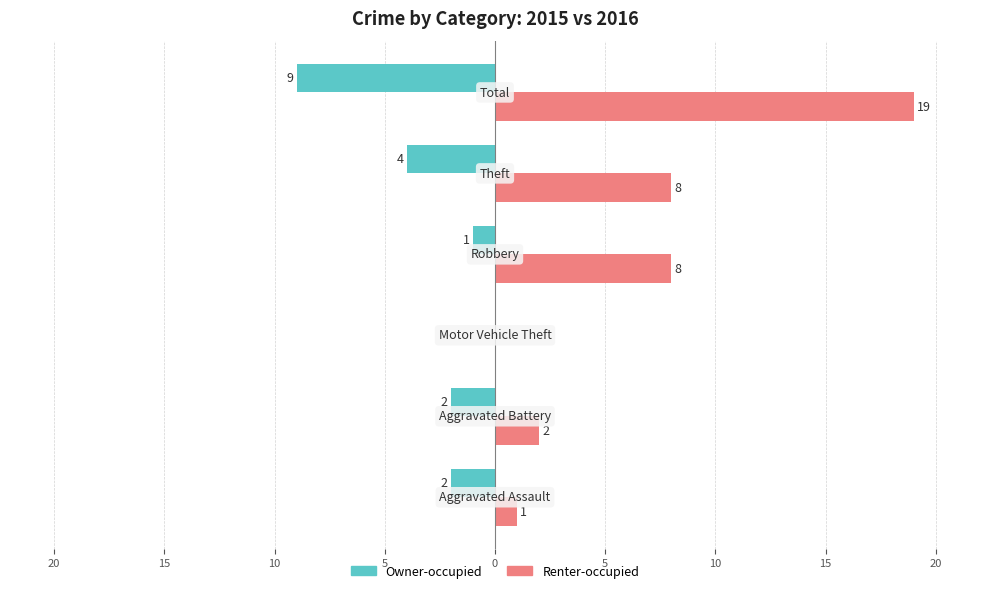

What are all the series names shown in the legend?

Owner-occupied, Renter-occupied